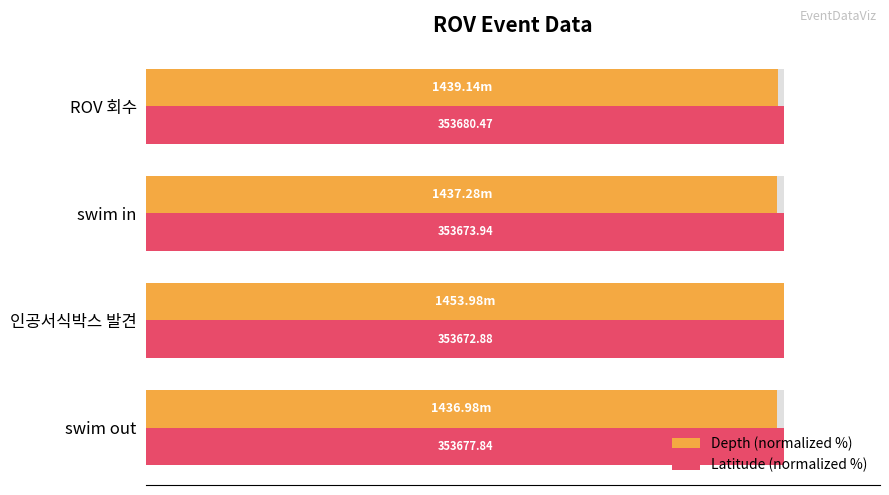

What is the maximum value for Latitude (normalized %)?

100.0